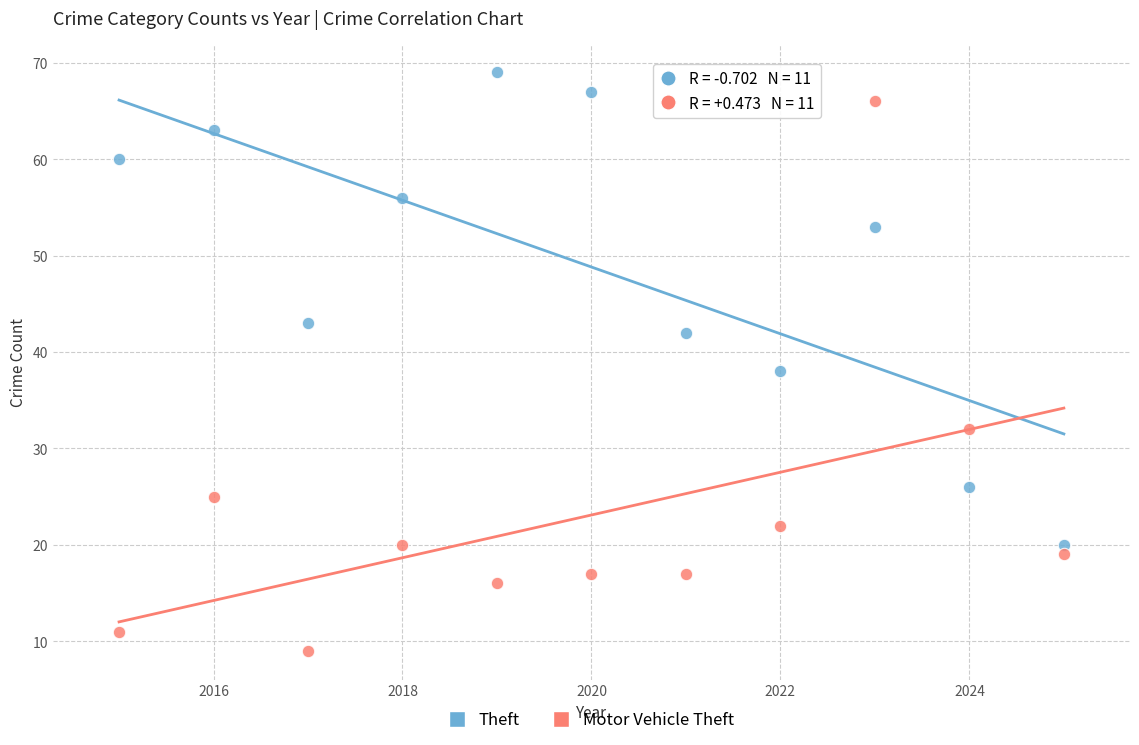

In the Theft series, what Y value is closest to 44?

43